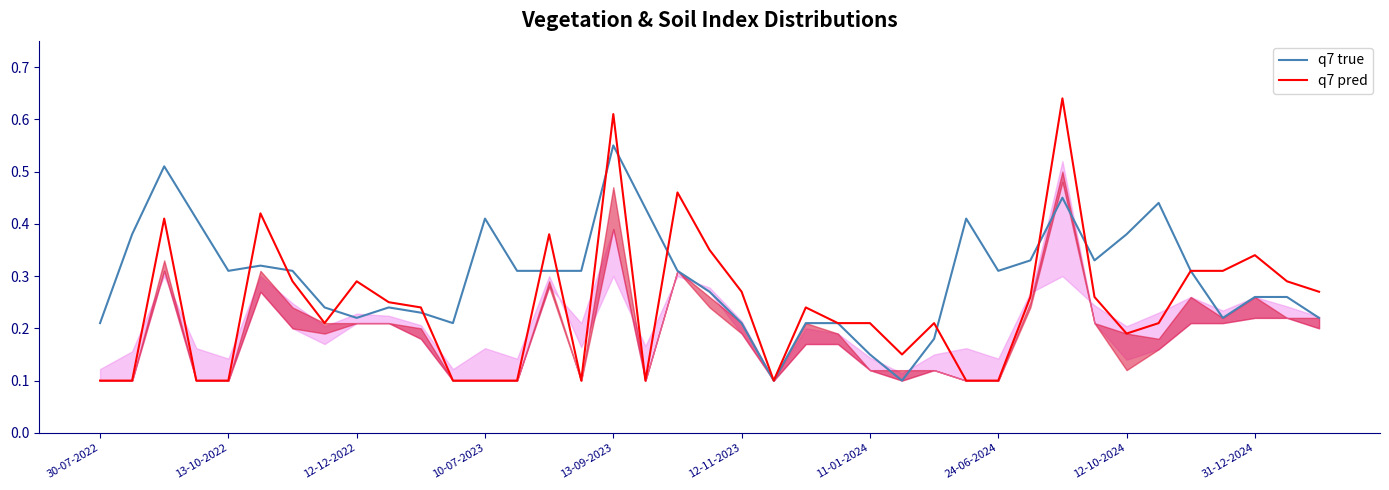

At which label does q7 true reach its peak?

13-09-2023